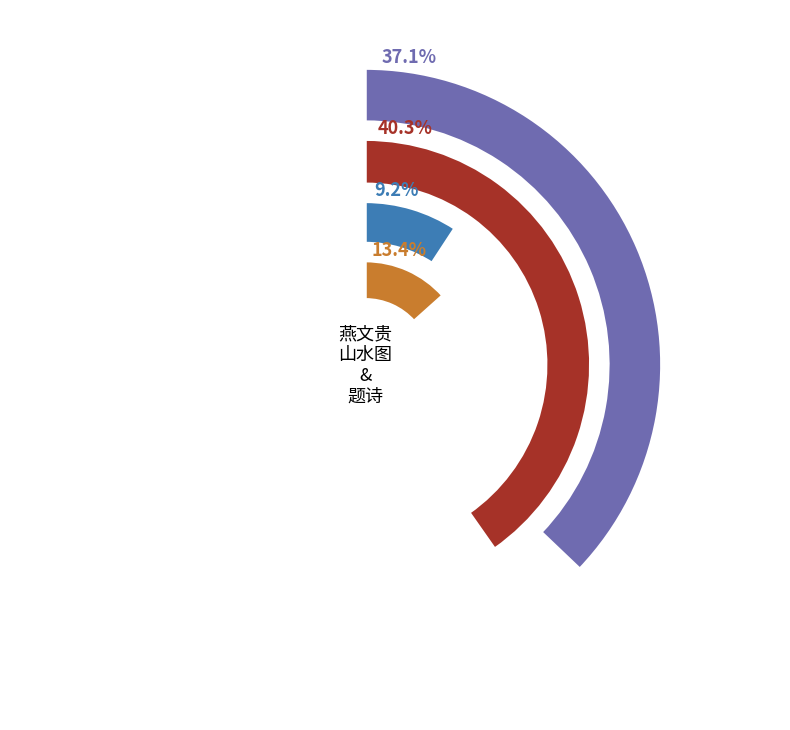

True or false: 燕文贵山水图 accounts for 9% of the total.

True